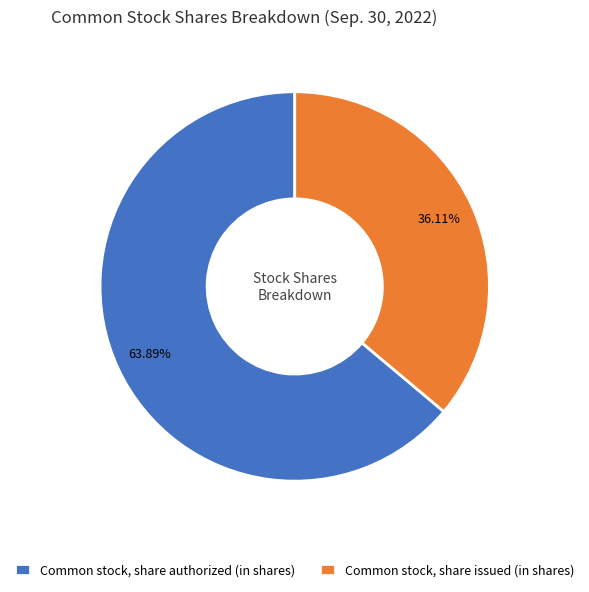

Rank the categories by value from highest to lowest.

Common stock, share authorized (in shares), Common stock, share issued (in shares)